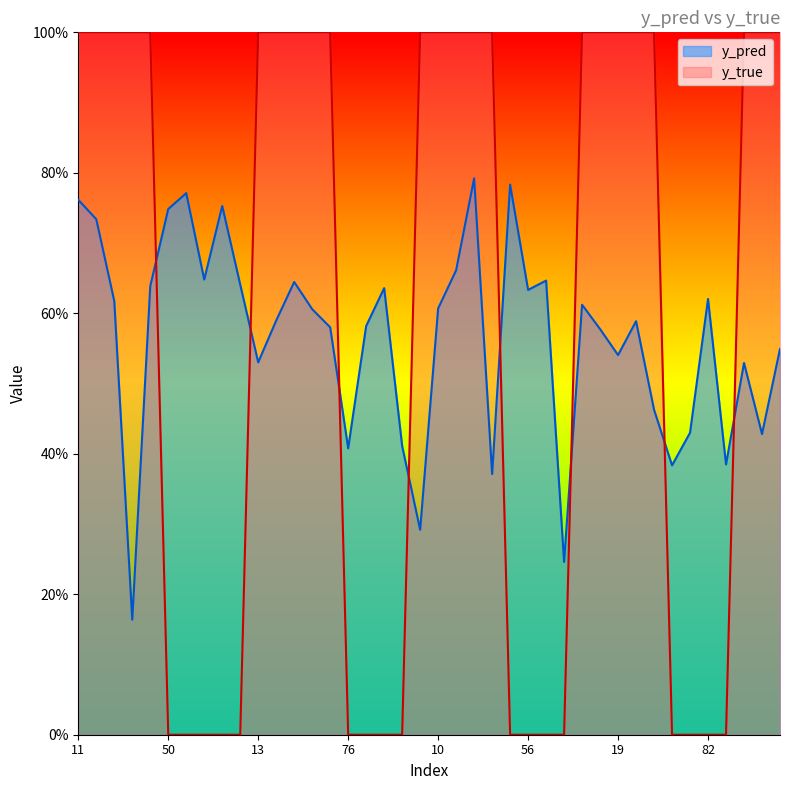

Does the chart display data point markers on the line(s)?

No